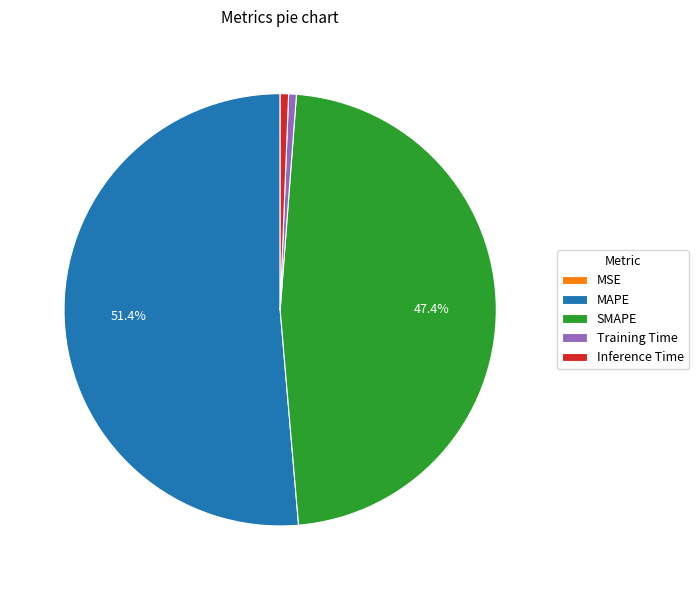

Is the sum of Training Time and MAPE greater than half?

Yes